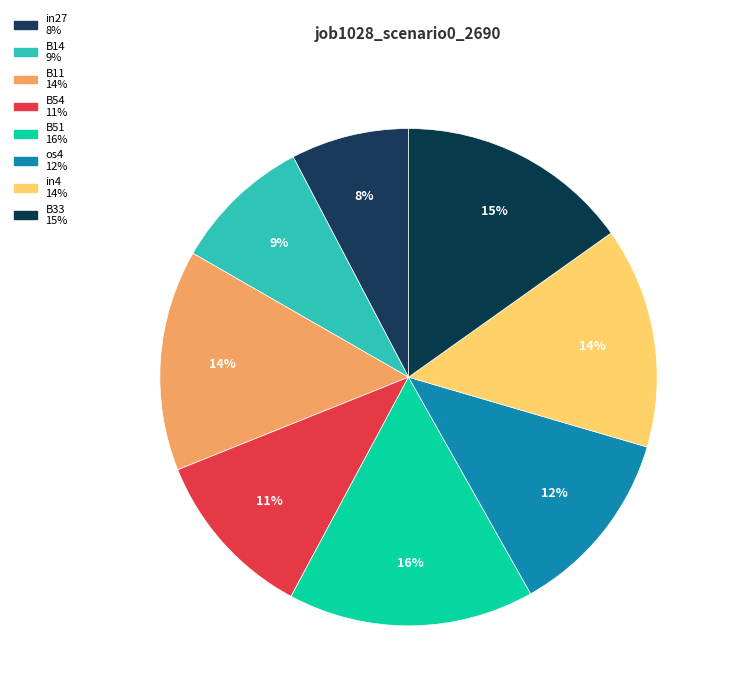

What percentage do os4 and in27 together represent?

20.0%